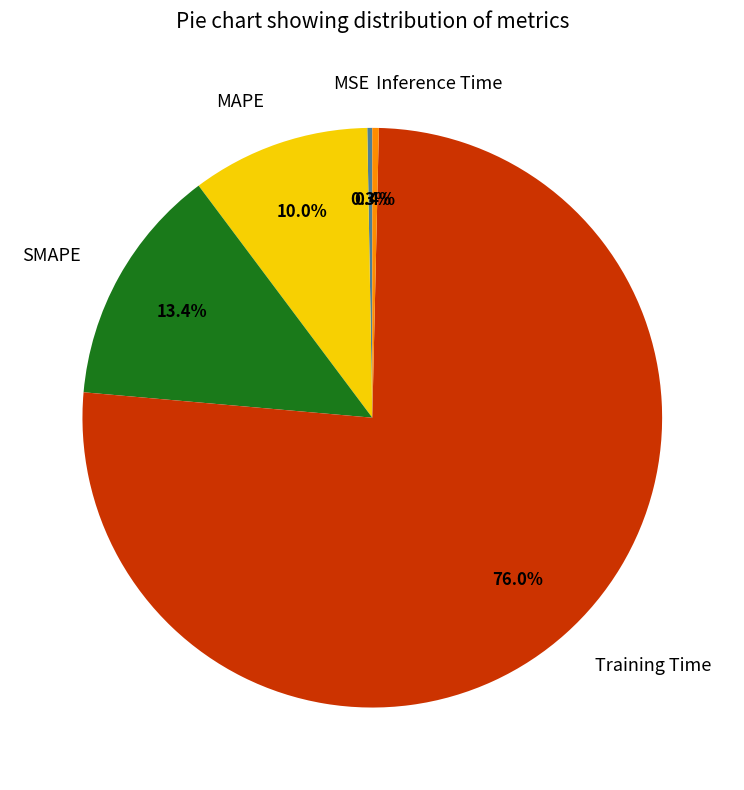

Which slice represents more than half of the pie?

Training Time